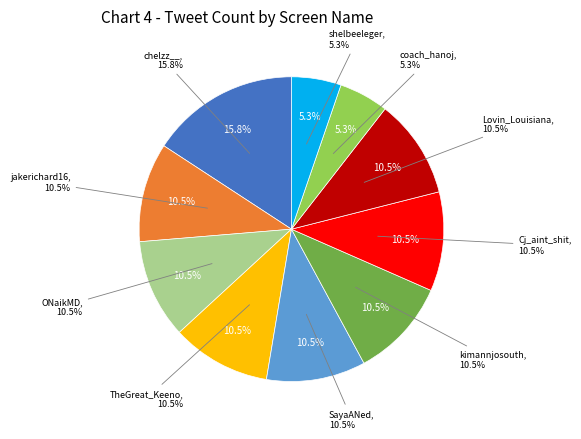

Is ONaikMD the majority of the pie?

No